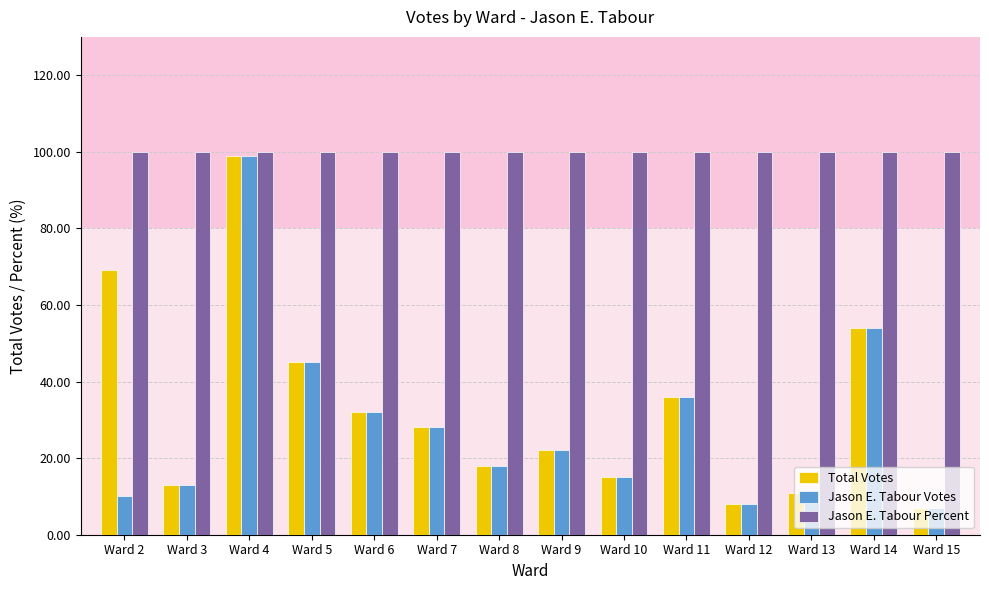

Reading left to right, what are all the values shown in this chart?

Total Votes: 69	13	99	45	32	28	18	22	15	36	8	11	54	7
Jason E. Tabour Votes: 10	13	99	45	32	28	18	22	15	36	8	11	54	7
Jason E. Tabour Percent: 100	100	100	100	100	100	100	100	100	100	100	100	100	100